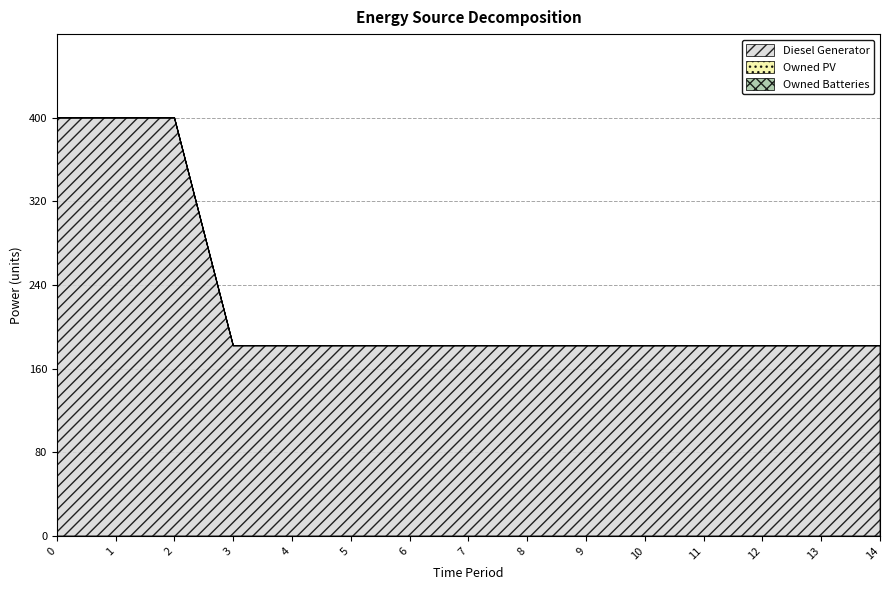

Reading left to right, what are all the values shown in this chart?

Diesel Generator: 400	400	400	182	182	182	182	182	182	182	182	182	182	182	182
Owned PV: 0	0	0	0	0	0	0	0	0	0	0	0	0	0	0
Owned Batteries: 0	0	0	0	0	0	0	0	0	0	0	0	0	0	0